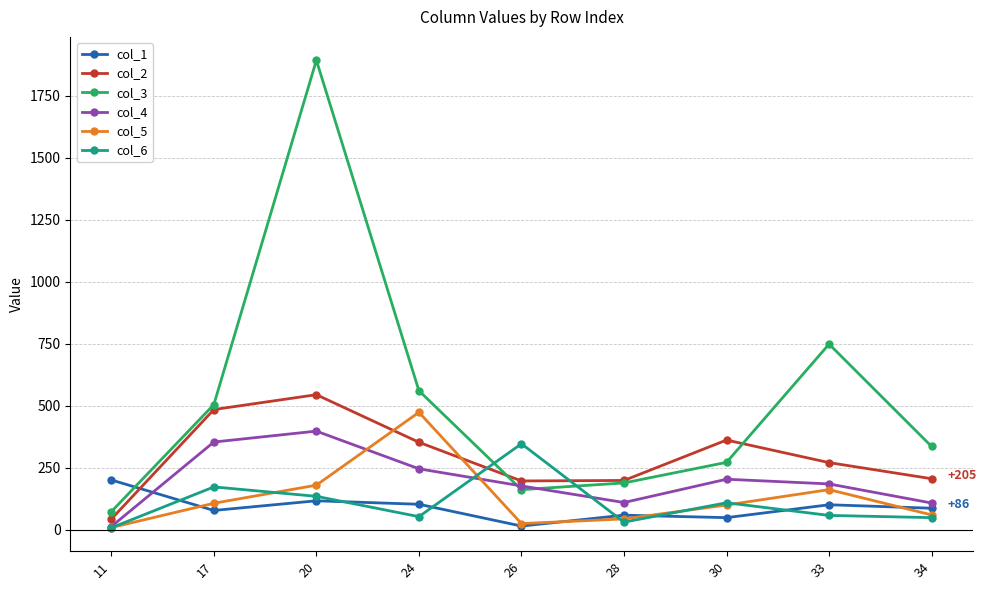

What is the smallest value displayed?

7